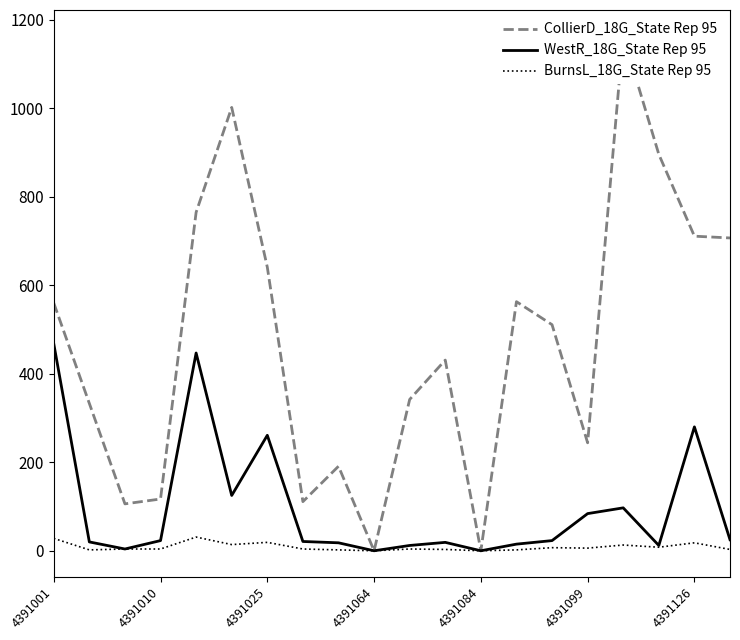

Is it true that WestR_18G_State Rep 95 equals 84 at 4391099?

True